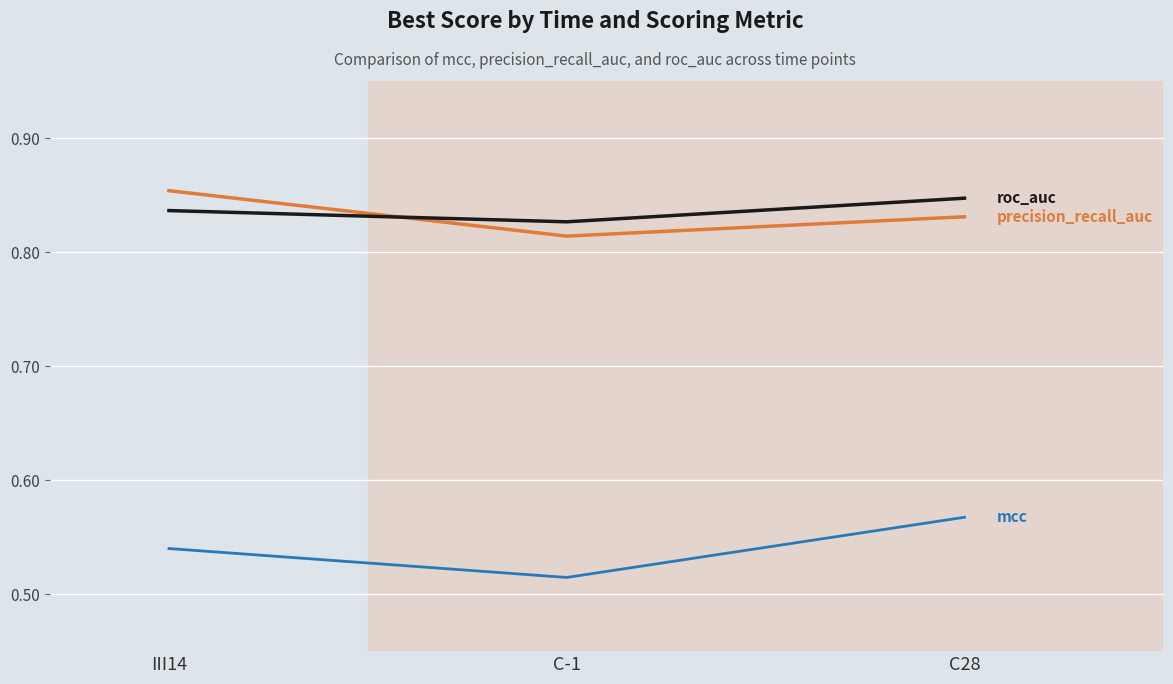

What is the total value across all series at C-1?

2.2